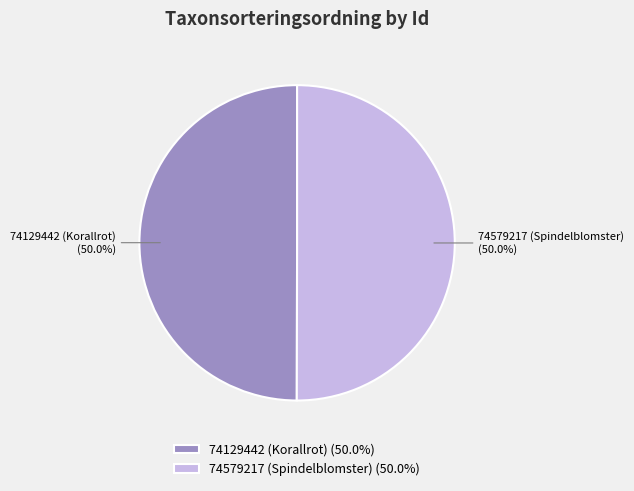

Approximately how many times larger is the value at 74579217 (Spindelblomster) compared to 74129442 (Korallrot)?

1.0